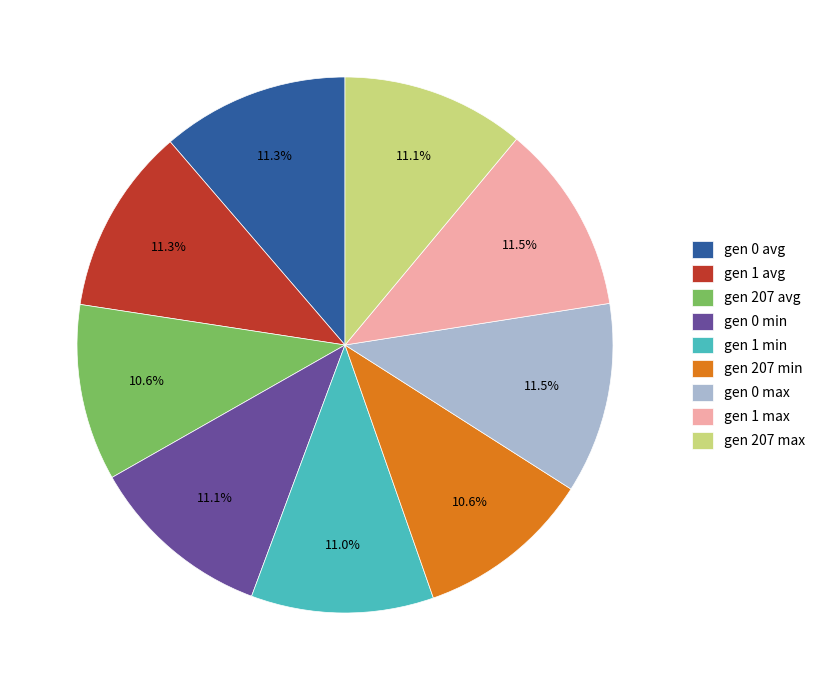

Is gen 0 min the majority of the pie?

No